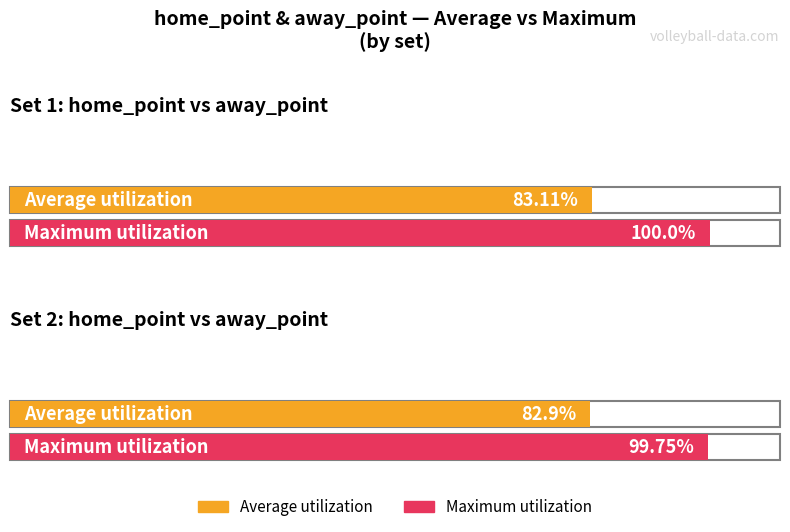

What is the value of the Maximum utilization bar at the 2nd from the left?

99.8